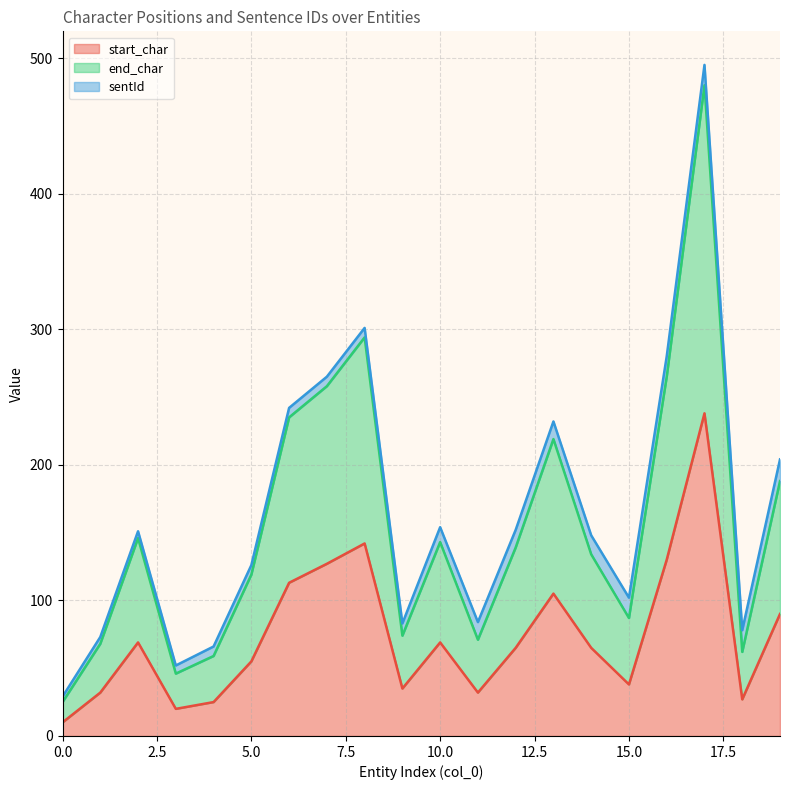

What is the highest value of the end_char series?

480